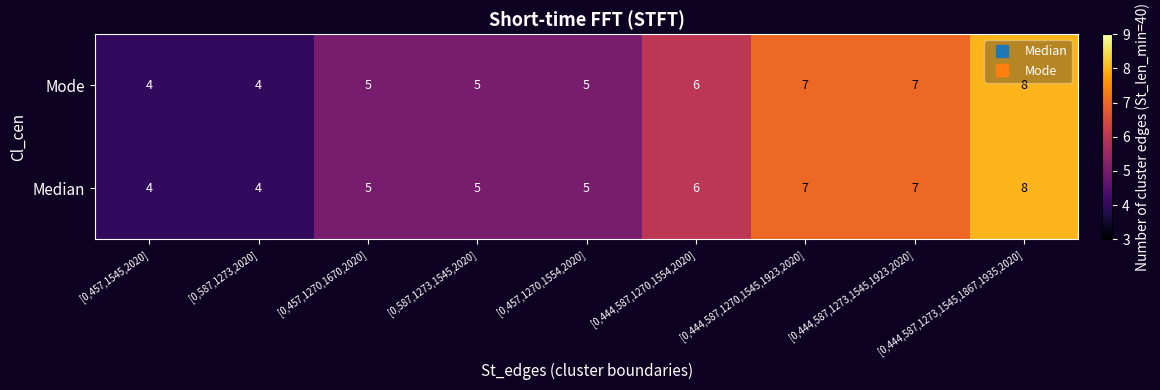

What is the difference between the maximum and minimum values in the Mode series?

4